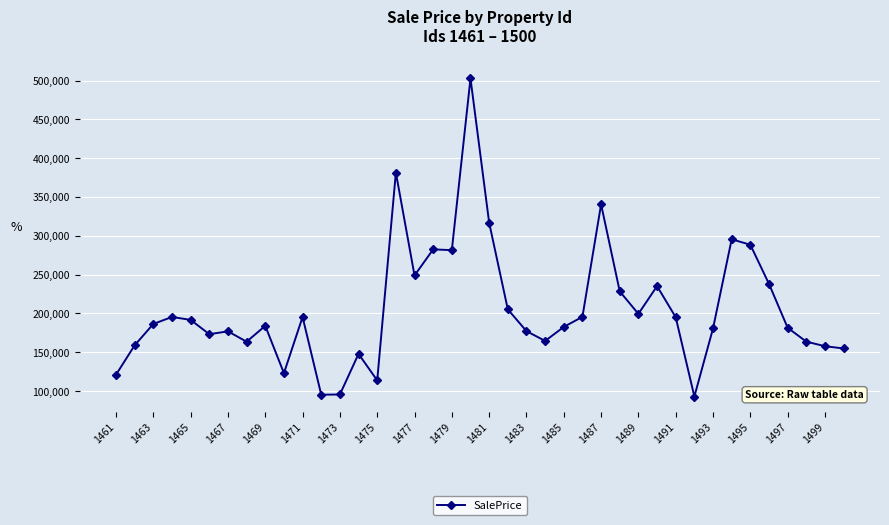

What is the average value?

205429.3